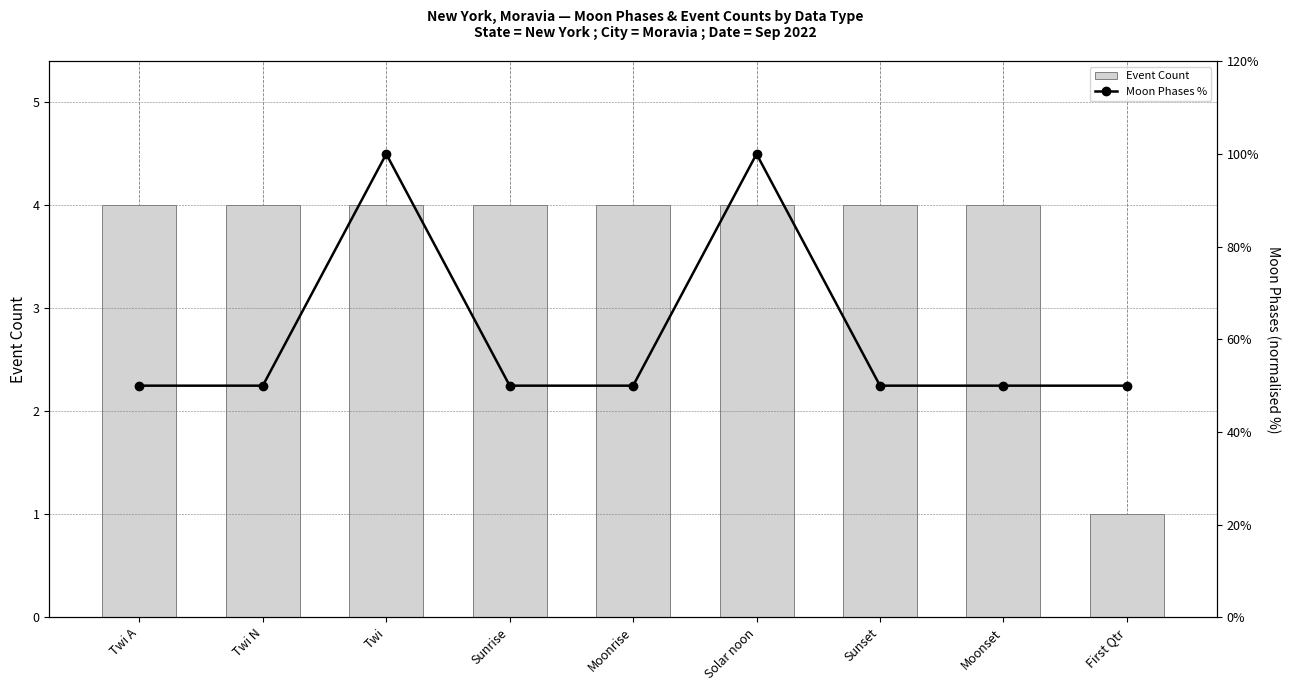

Which label corresponds to the largest value in the chart?

Twi